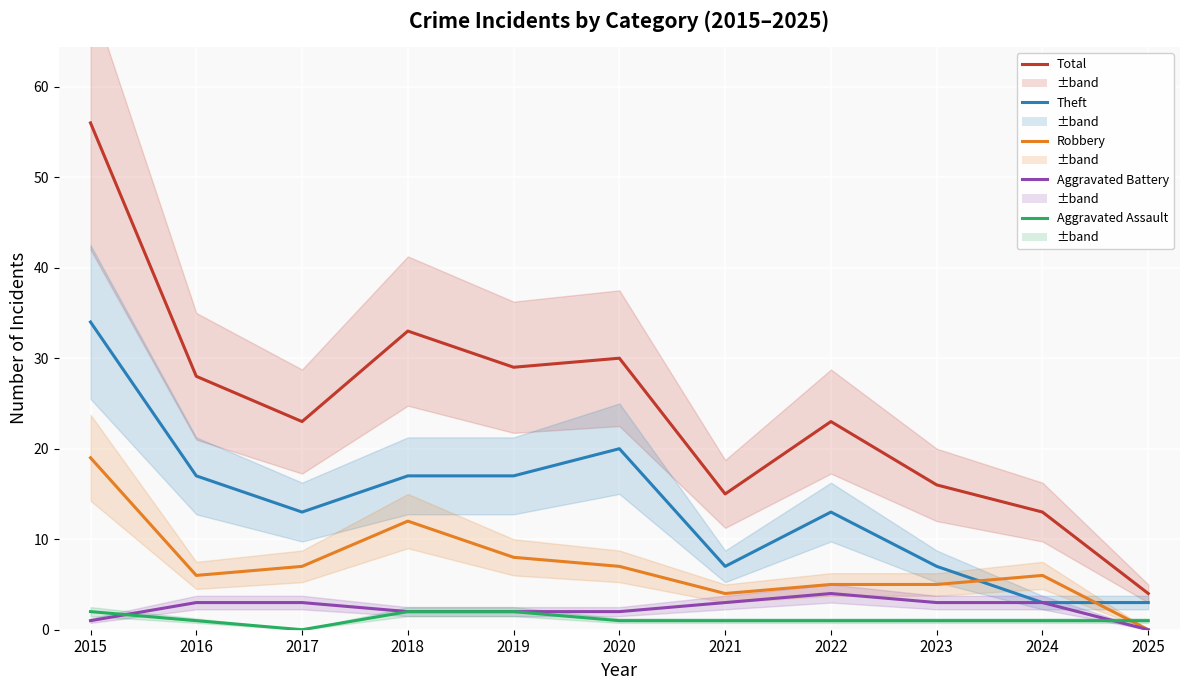

How many lines are shown in the chart?

5